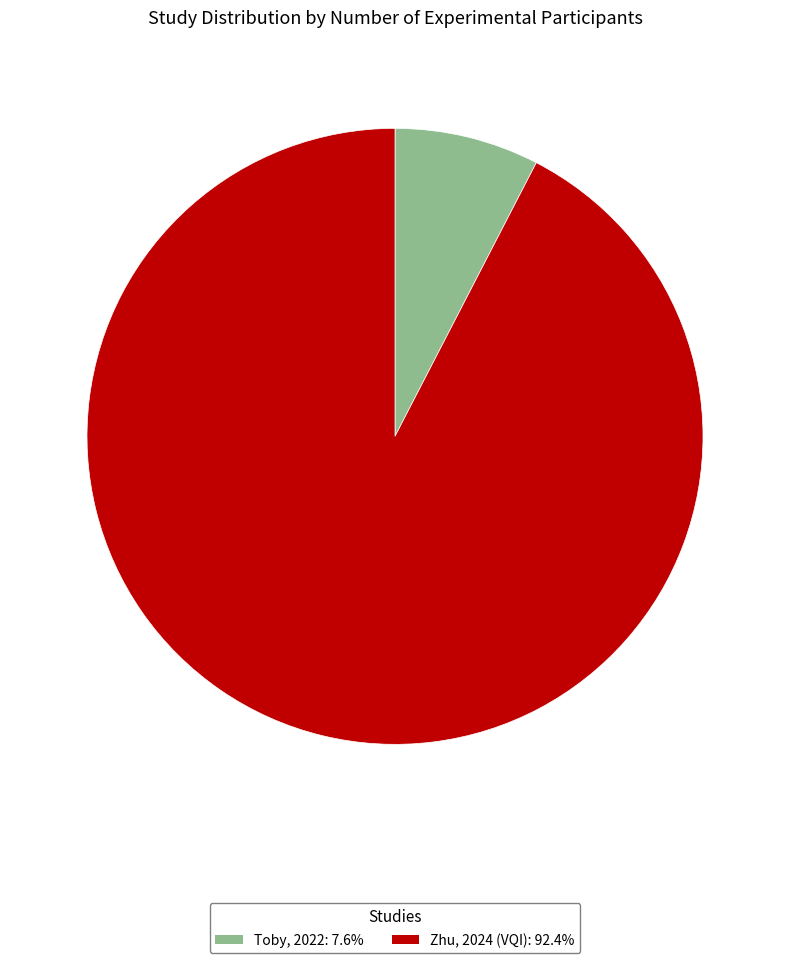

What is the largest slice in the pie chart?

Zhu, 2024 (VQI)